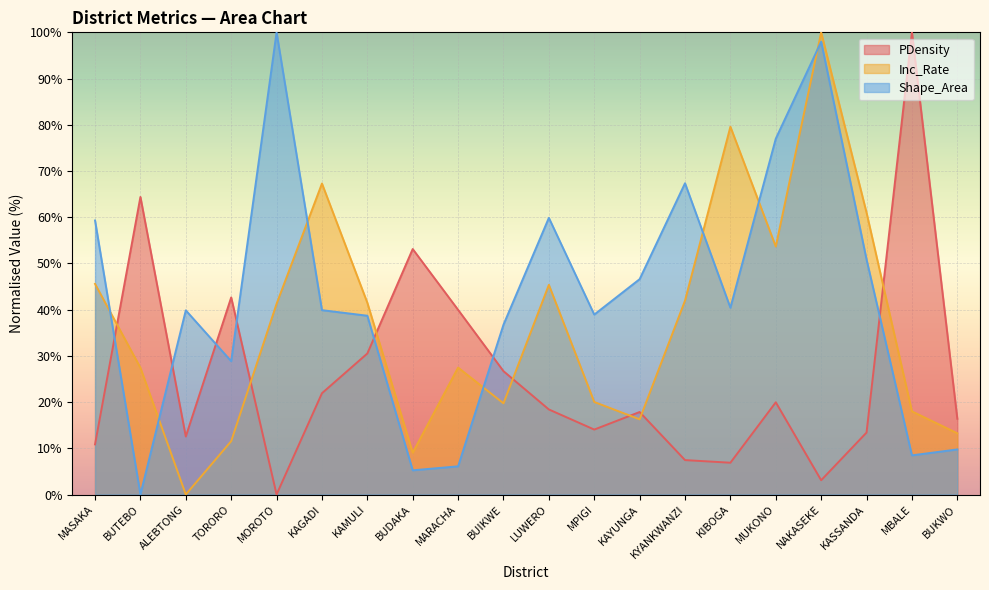

Does the chart display data point markers on the line(s)?

No